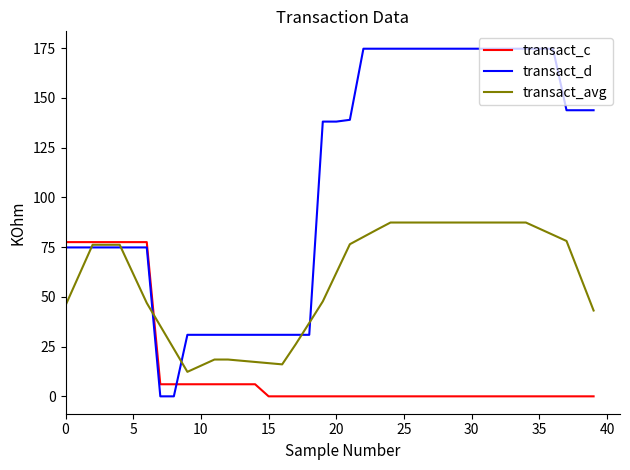

True or false: transact_avg and transact_c cross at least once.

True